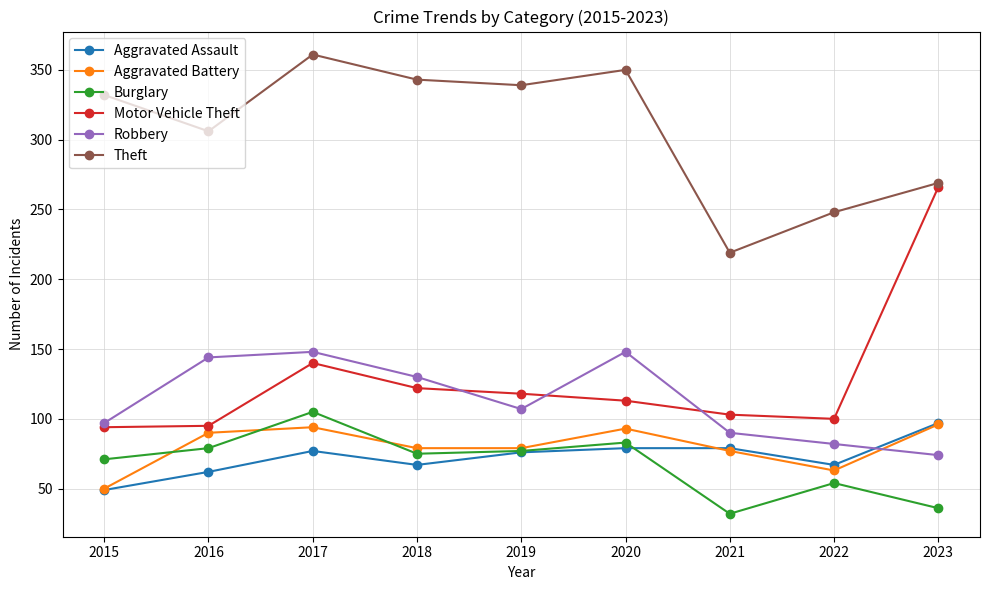

What is the highest value of the Theft series?

361